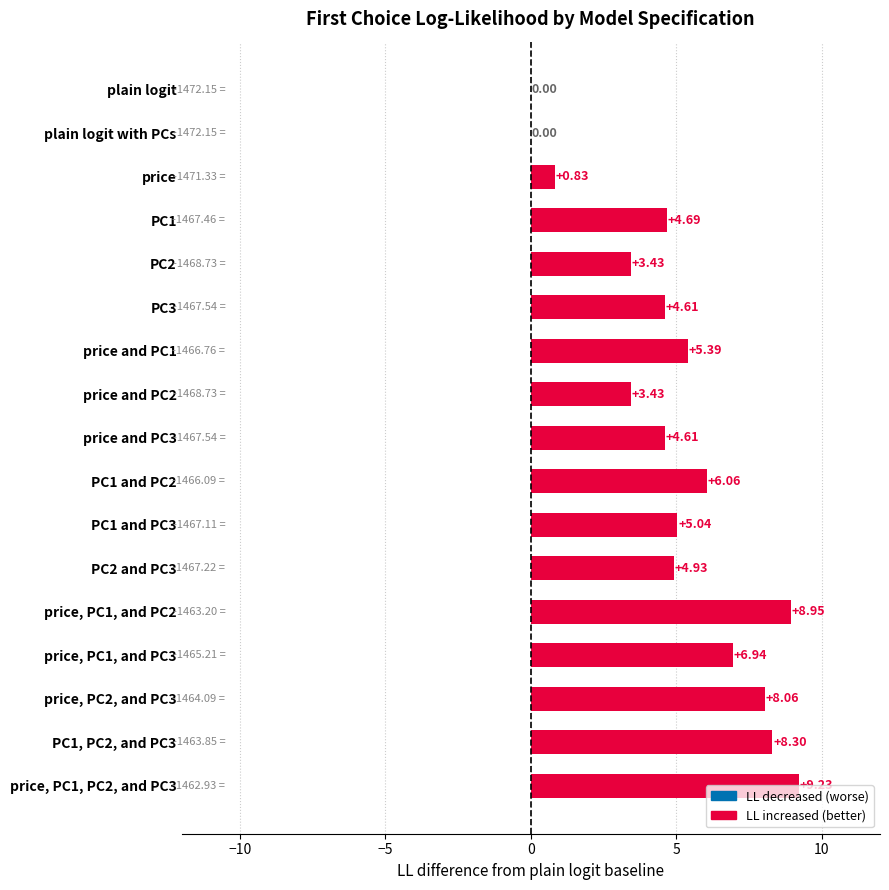

What is the change in value from price and PC1 to PC1 and PC2?

+0.7